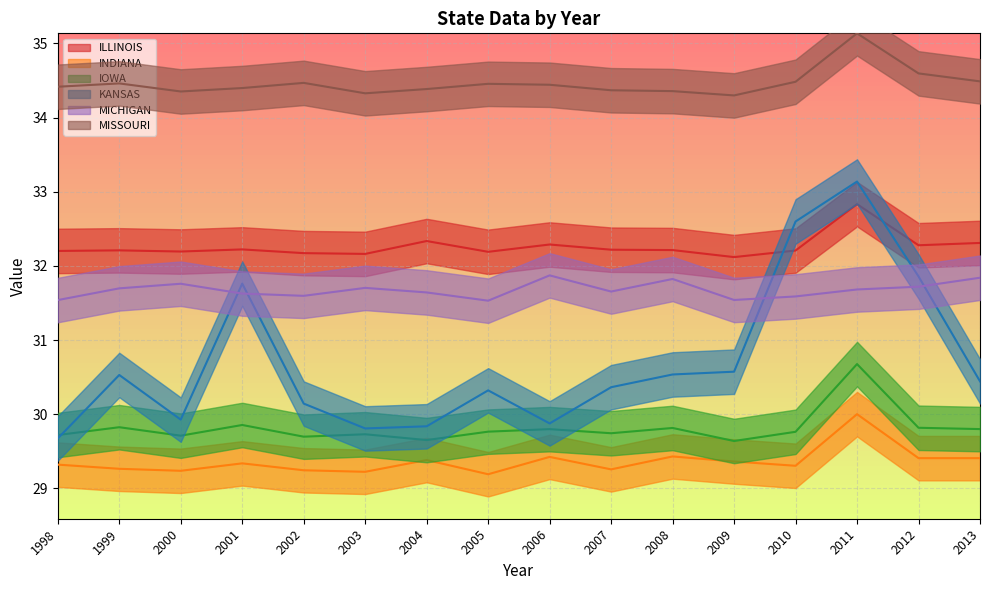

Reading left to right, transcribe all the data shown in this chart.

ILLINOIS: 1998=32.2	1999=32.2	2000=32.2	2001=32.2	2002=32.2	2003=32.2	2004=32.3	2005=32.2	2006=32.3	2007=32.2	2008=32.2	2009=32.1	2010=32.2	2011=32.8	2012=32.3	2013=32.3
INDIANA: 1998=29.3	1999=29.3	2000=29.2	2001=29.3	2002=29.2	2003=29.2	2004=29.4	2005=29.2	2006=29.4	2007=29.3	2008=29.4	2009=29.4	2010=29.3	2011=30.0	2012=29.4	2013=29.4
IOWA: 1998=29.7	1999=29.8	2000=29.7	2001=29.9	2002=29.7	2003=29.7	2004=29.7	2005=29.8	2006=29.8	2007=29.7	2008=29.8	2009=29.6	2010=29.8	2011=30.7	2012=29.8	2013=29.8
KANSAS: 1998=29.7	1999=30.5	2000=29.9	2001=31.8	2002=30.1	2003=29.8	2004=29.8	2005=30.3	2006=29.9	2007=30.4	2008=30.5	2009=30.6	2010=32.6	2011=33.1	2012=31.9	2013=30.4
MICHIGAN: 1998=31.5	1999=31.7	2000=31.8	2001=31.6	2002=31.6	2003=31.7	2004=31.6	2005=31.5	2006=31.9	2007=31.7	2008=31.8	2009=31.5	2010=31.6	2011=31.7	2012=31.7	2013=31.8
MISSOURI: 1998=34.4	1999=34.5	2000=34.4	2001=34.4	2002=34.5	2003=34.3	2004=34.4	2005=34.5	2006=34.4	2007=34.4	2008=34.4	2009=34.3	2010=34.5	2011=35.1	2012=34.6	2013=34.5